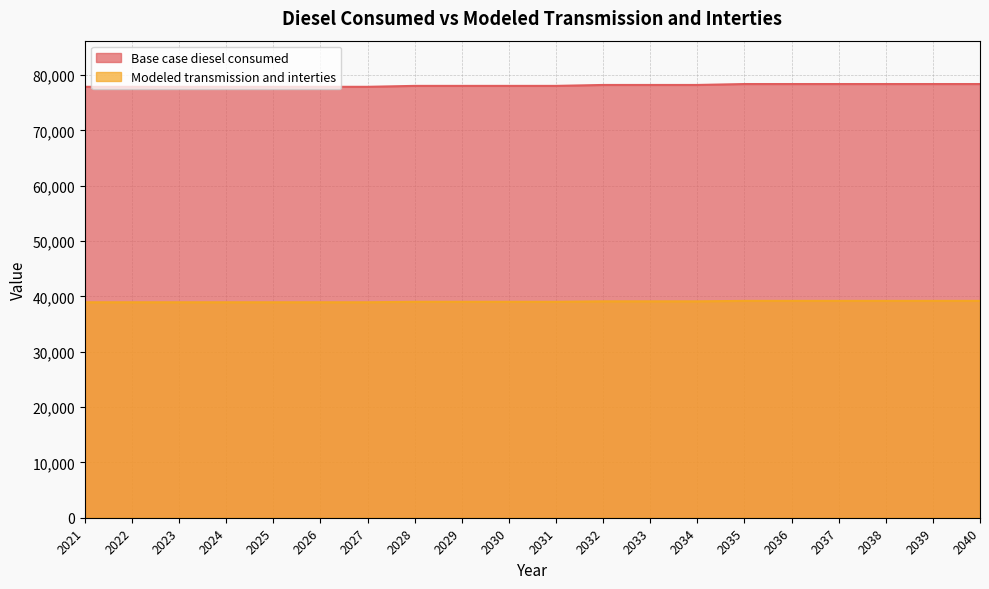

The value of Modeled transmission and interties at 2033 is 39115.4. True or false?

True